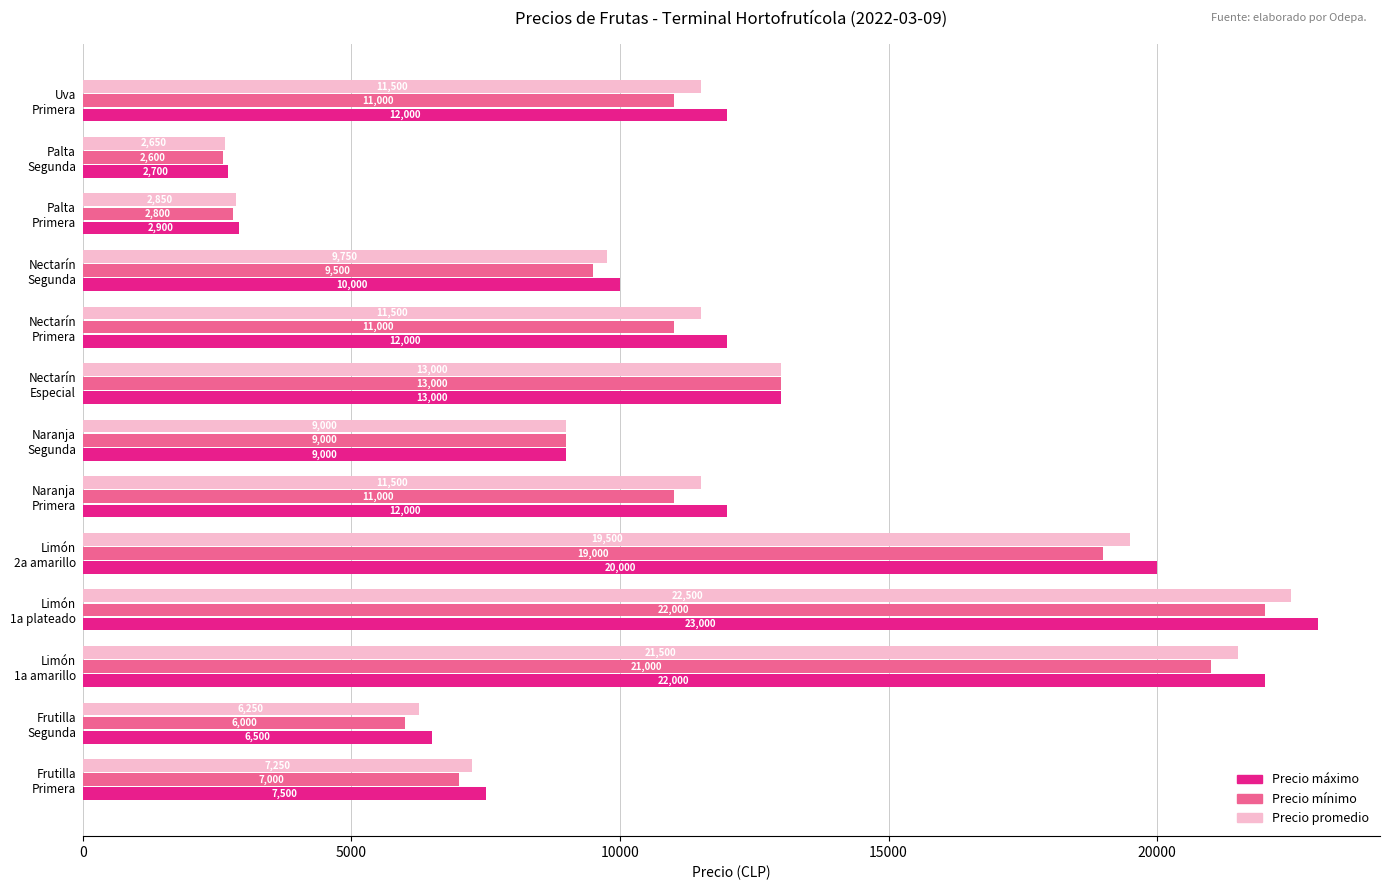

What are all the series names shown in the legend?

Precio máximo, Precio mínimo, Precio promedio